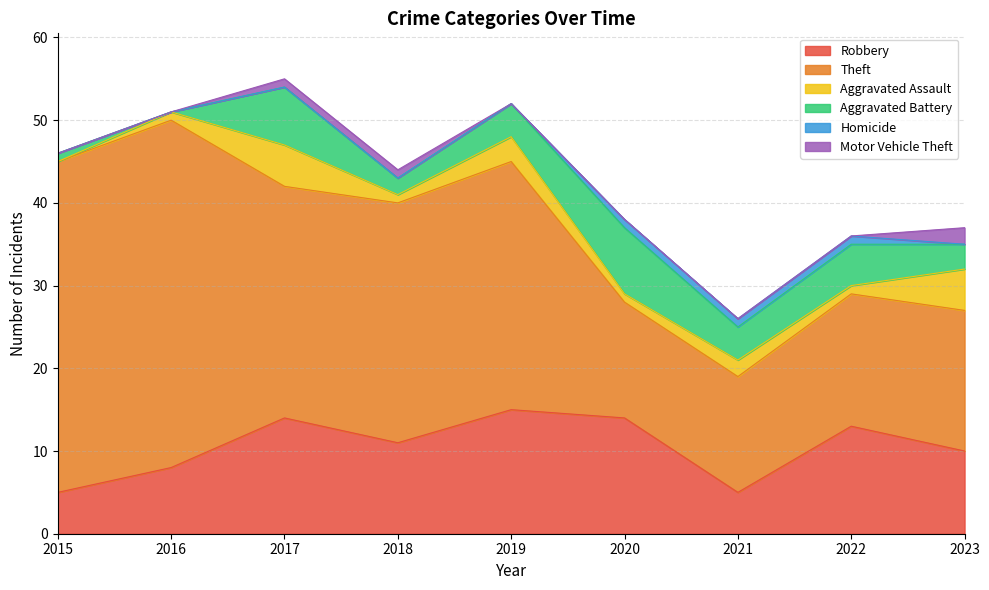

True or false: Homicide and Motor Vehicle Theft cross at least once.

True